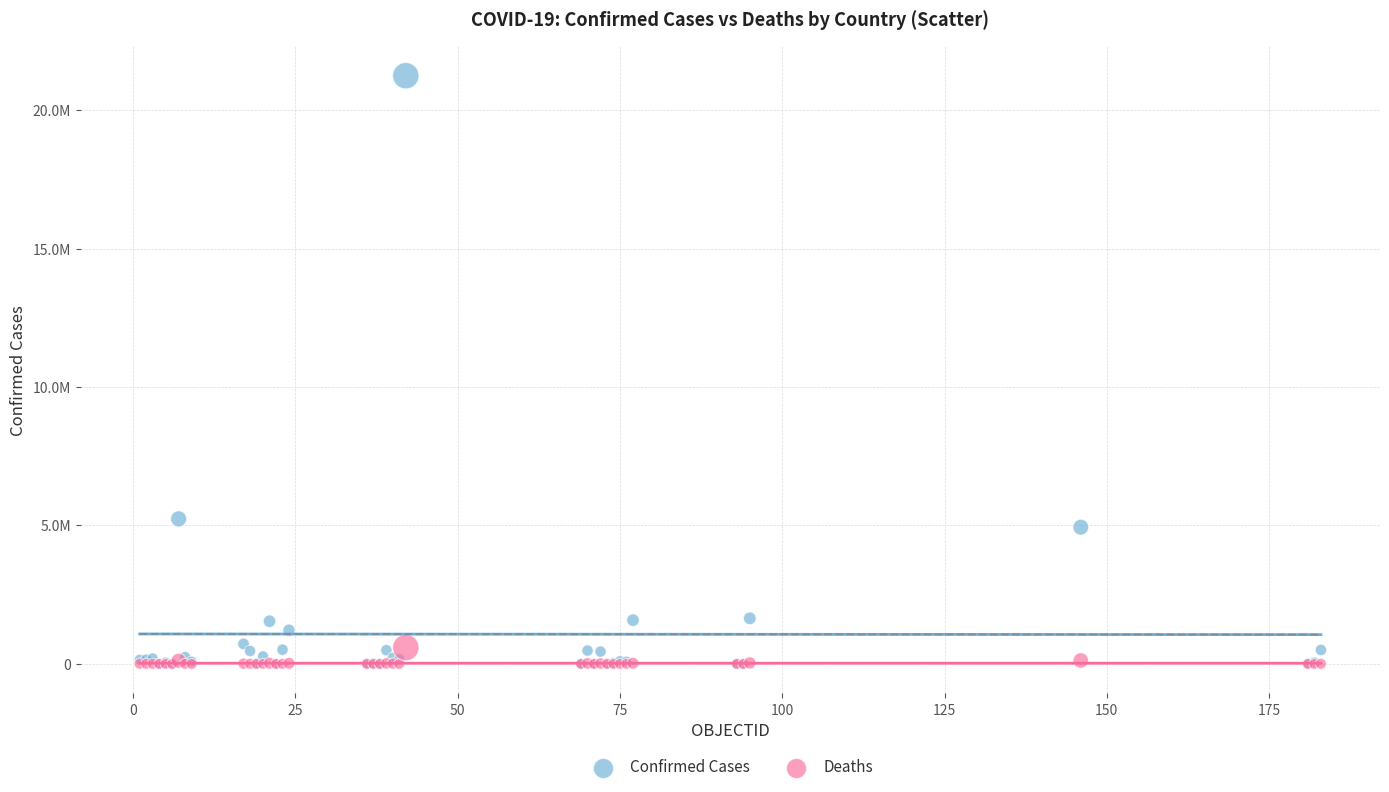

Which series has the widest spread of Y values?

Confirmed Cases